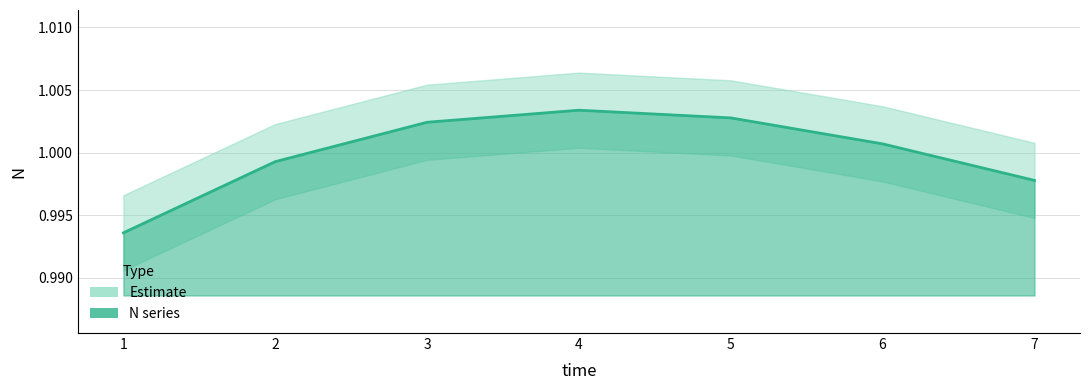

What is the sum of the values at 4 and 2?

2.0